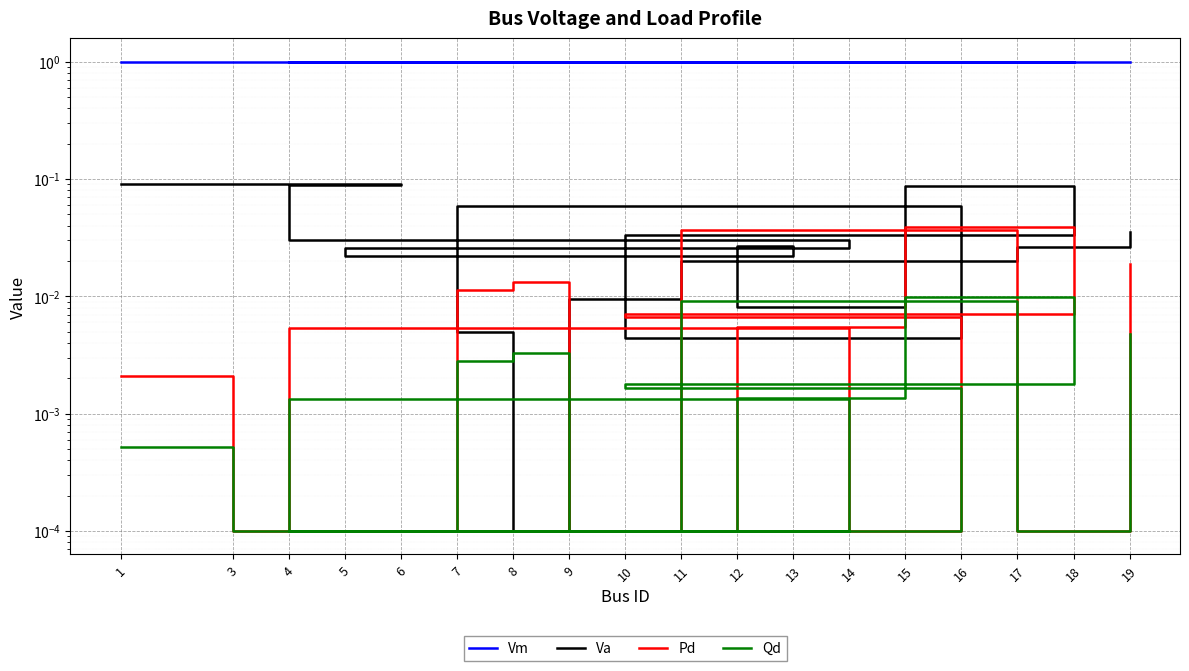

True or false: Pd and Vm intersect in this chart.

False